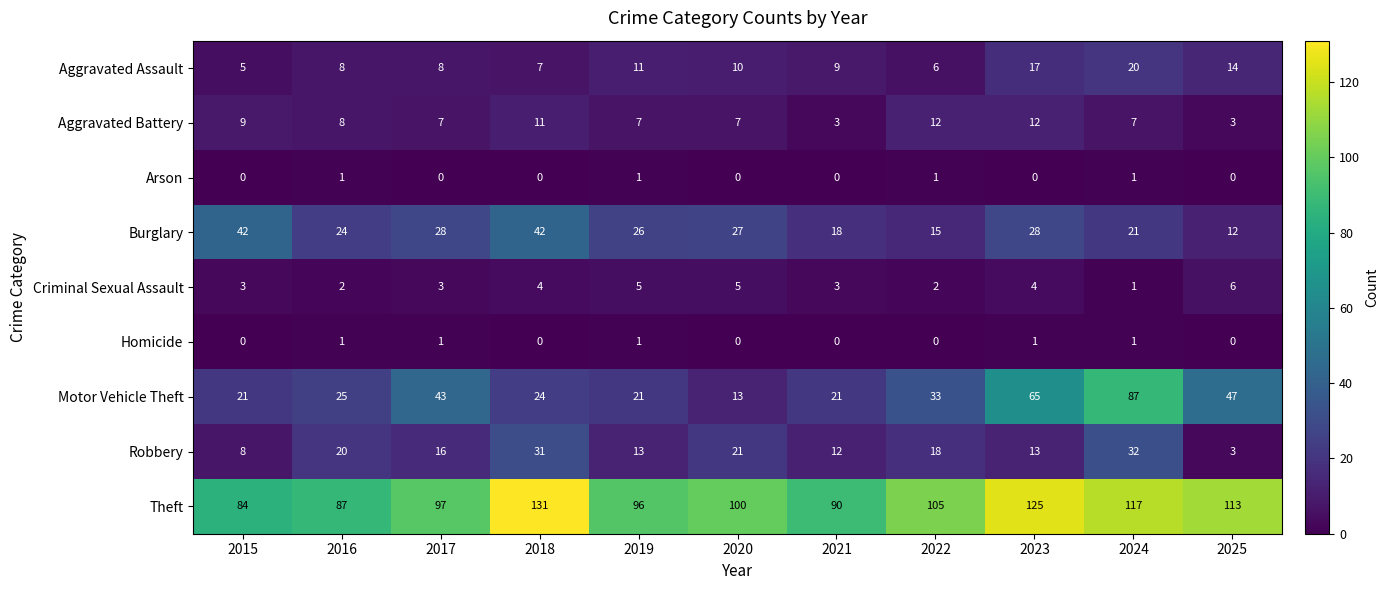

Which series changed the most between 2021 and 2022?

Theft